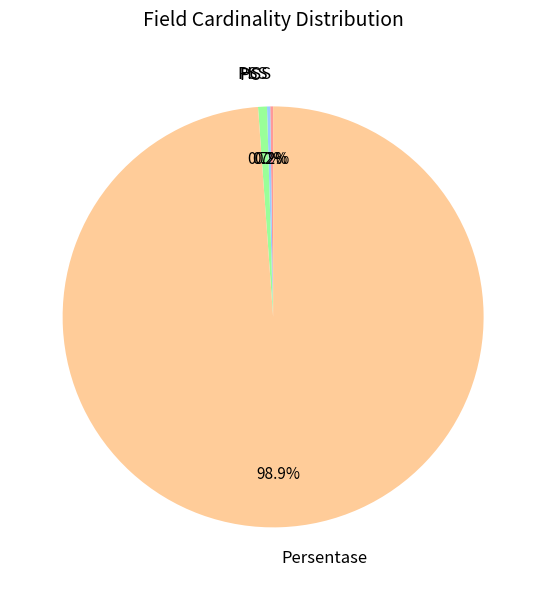

Is Persentase the majority of the pie?

Yes